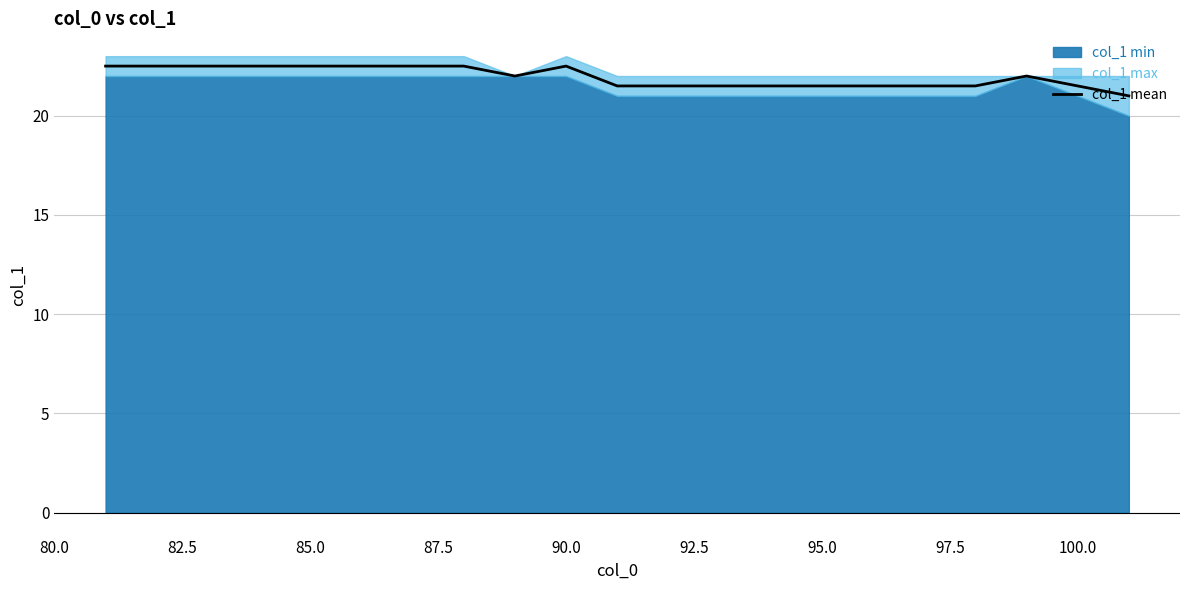

How many data points are less than 22?

10